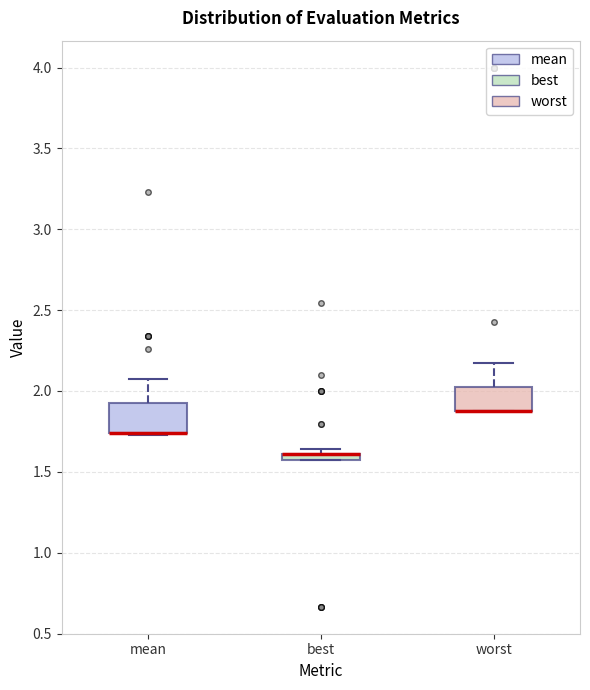

Where is the upper edge of the box for worst on the y-axis? The values are not printed on the chart, so give them approximately, as read against the axis.

2.00